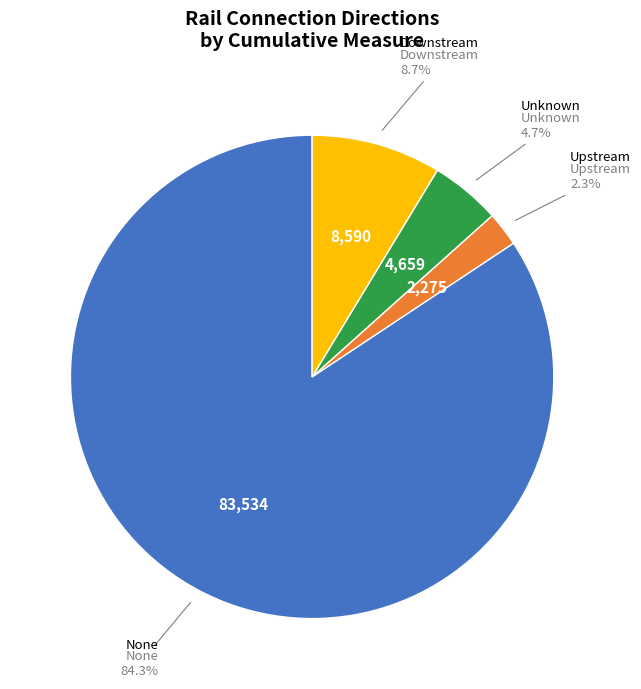

What is the smallest slice in the pie chart?

Upstream